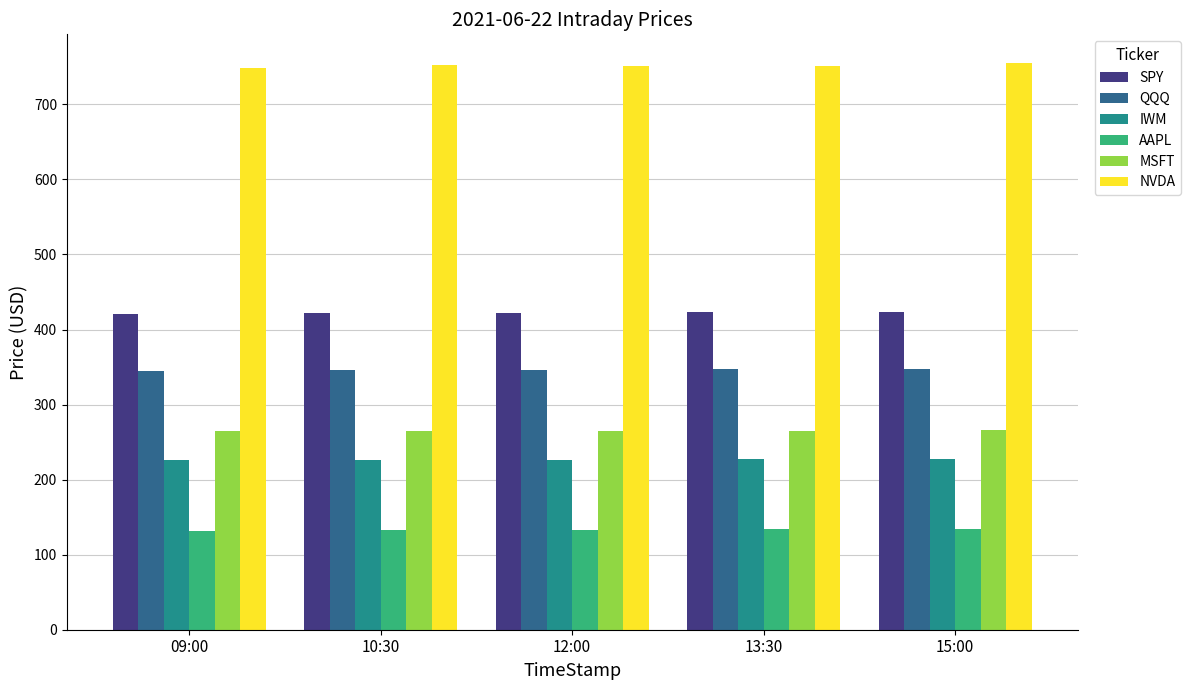

What is the smallest value displayed?

132.2